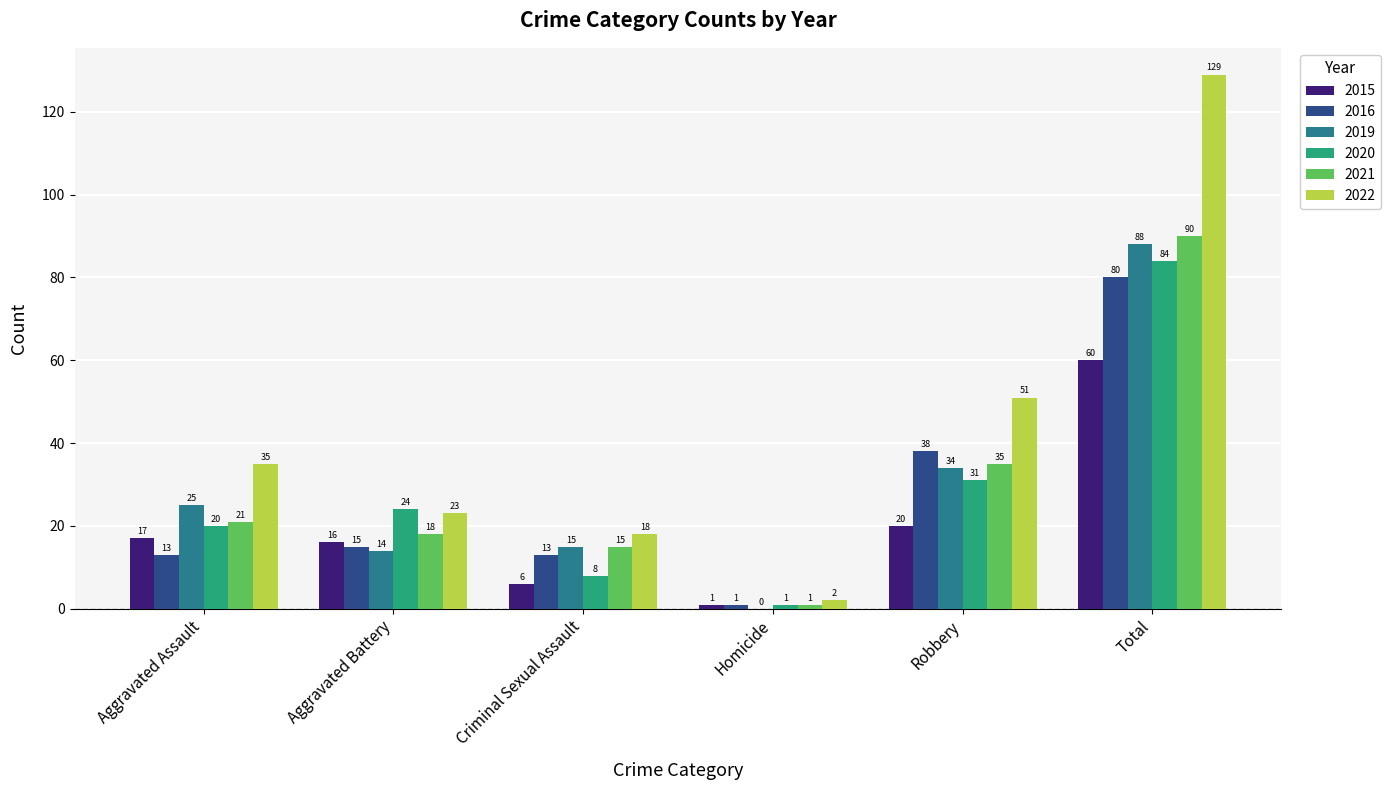

What value does the 2015 series have at Criminal Sexual Assault?

6